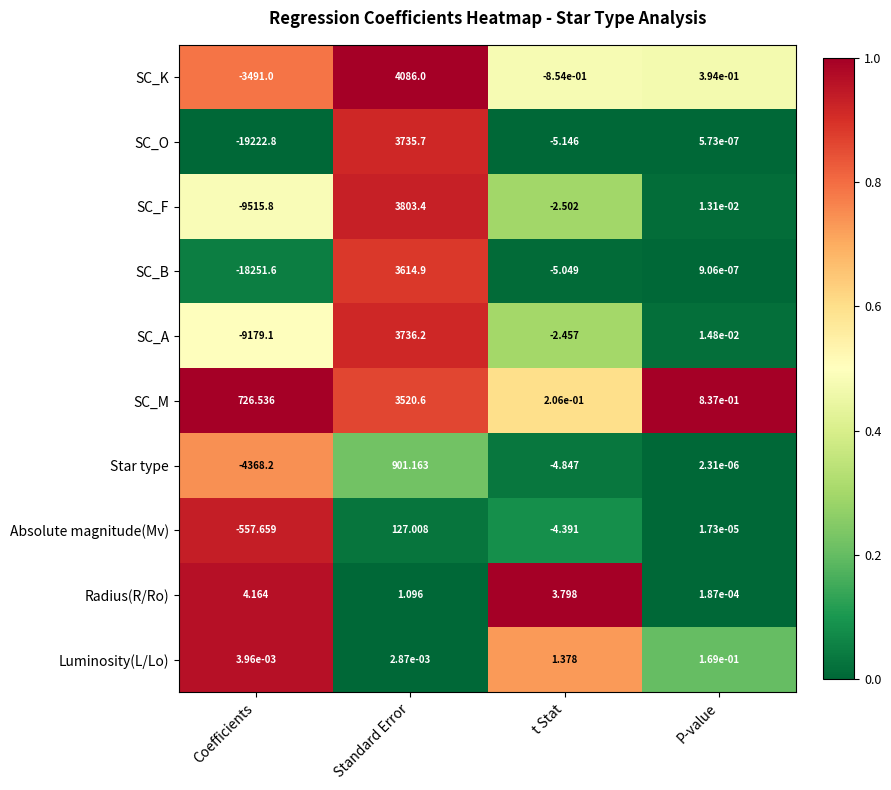

At which category is the sum across all series the highest?

Standard Error